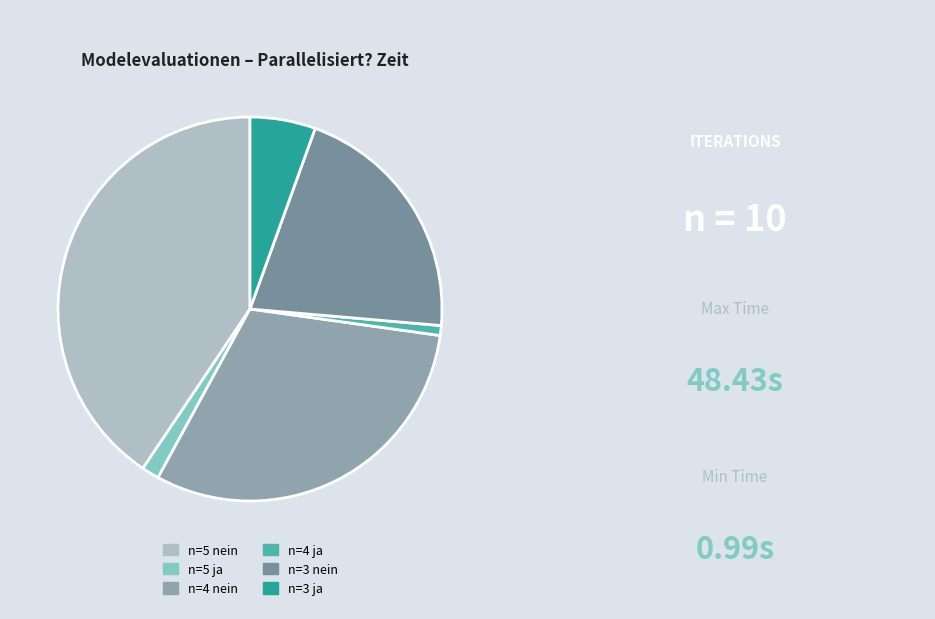

What portion of the pie excludes n=3 ja?

94.5%